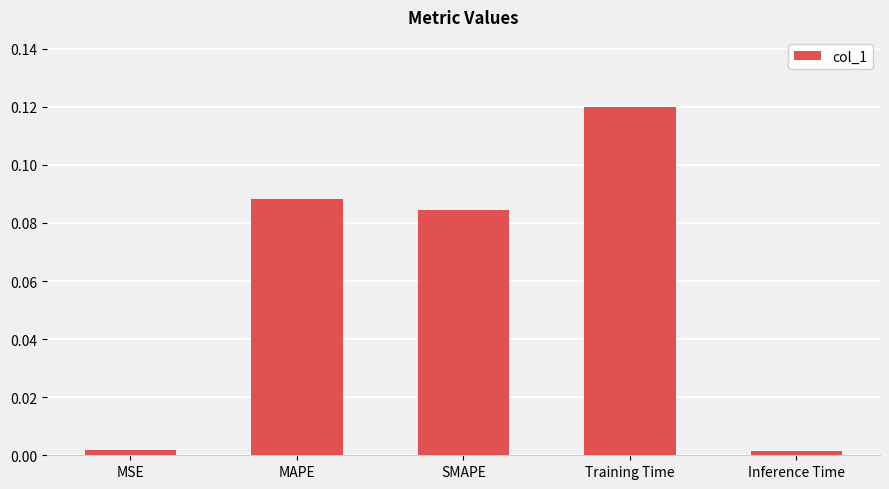

Which has a higher value, Training Time or Inference Time?

Training Time